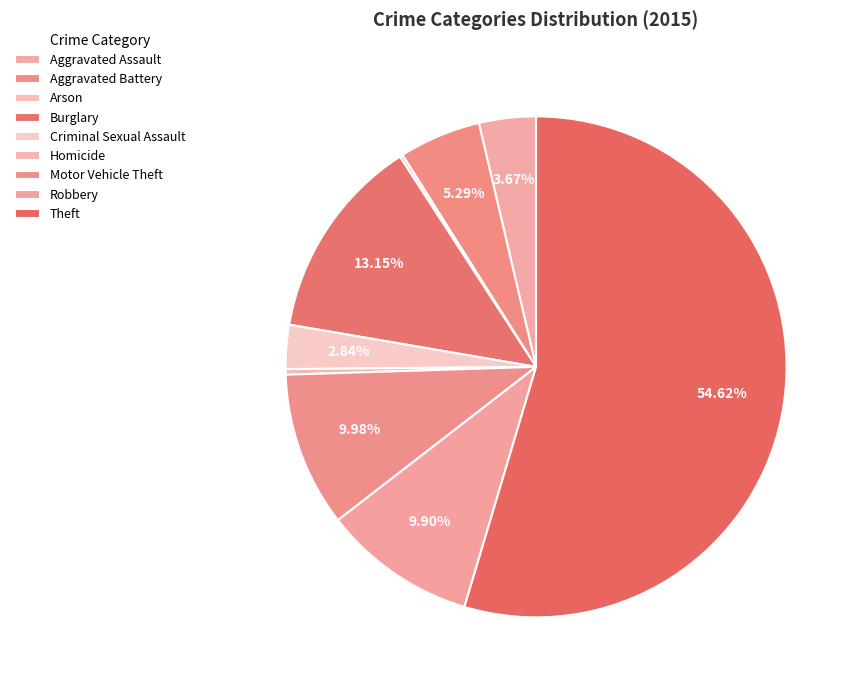

Is there a majority slice in this chart?

Yes